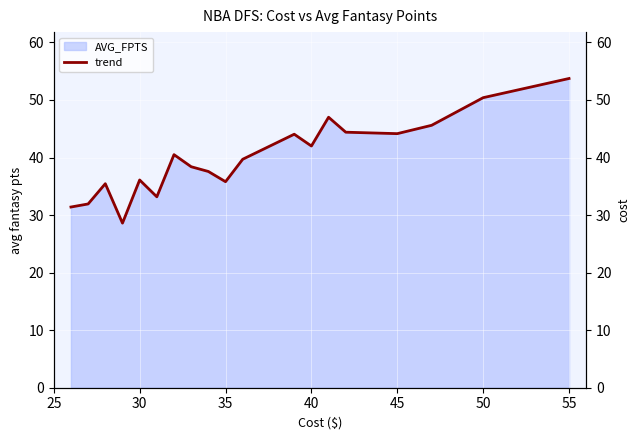

Reading left to right, transcribe all the data shown in this chart.

31.4	31.9	35.5	28.6	36.1	33.2	40.5	38.4	37.6	35.8	39.7	44.0	42.0	47.0	44.4	44.1	45.6	50.4	53.7